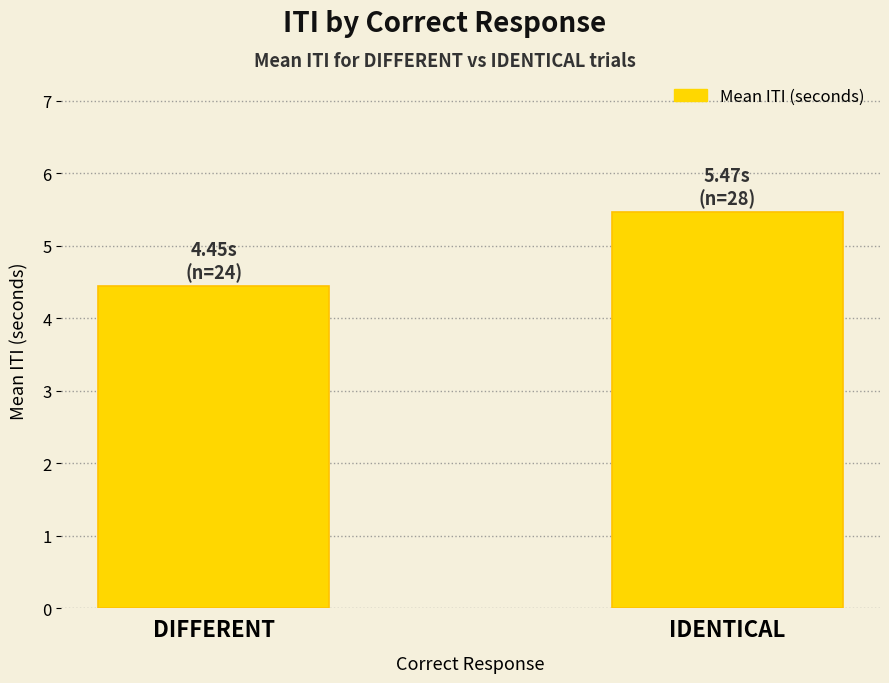

What is the sum of all values?

9.9